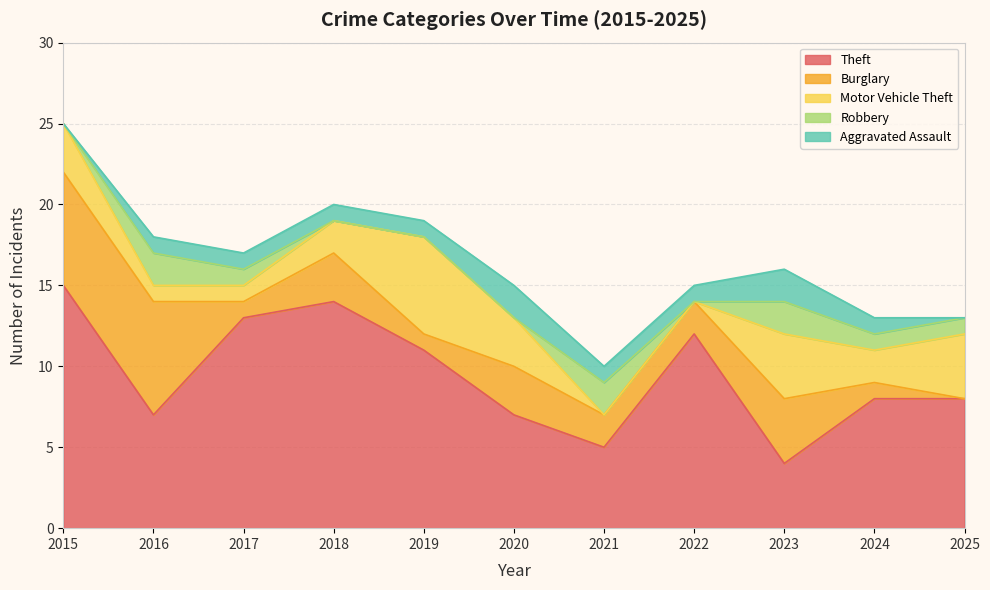

At which label does Motor Vehicle Theft first exceed 2?

2015